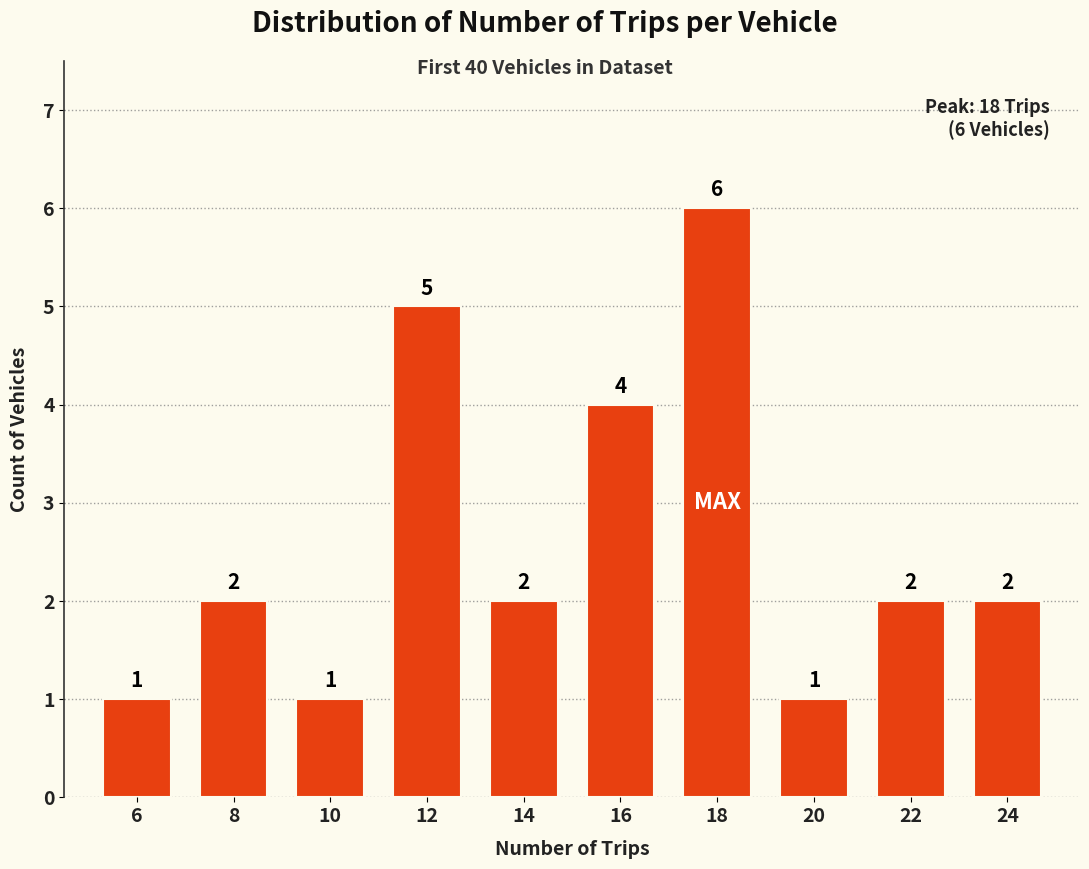

Reading right to left, transcribe all the data shown in this chart.

2	2	1	6	4	2	5	1	2	1